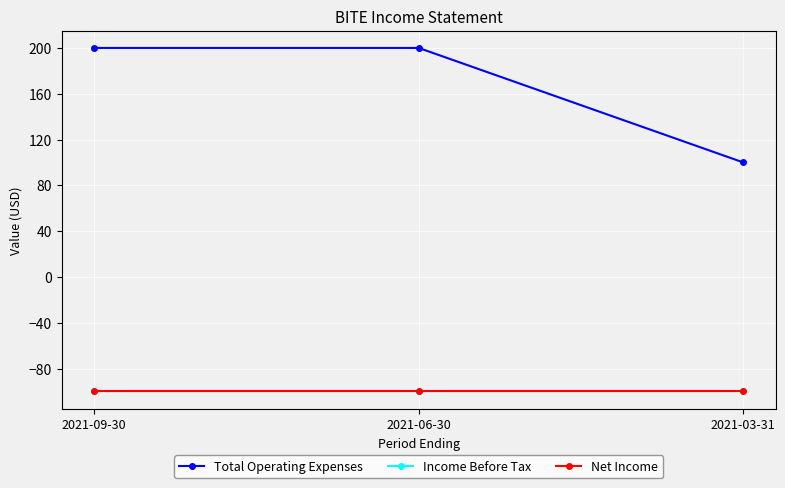

What is the label of the 3rd point from the left?

2021-03-31